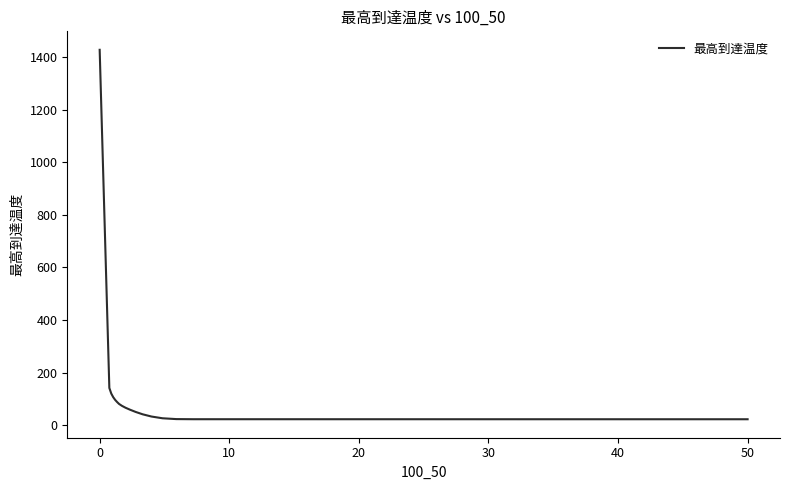

What is the difference between the maximum and minimum values?

1406.1